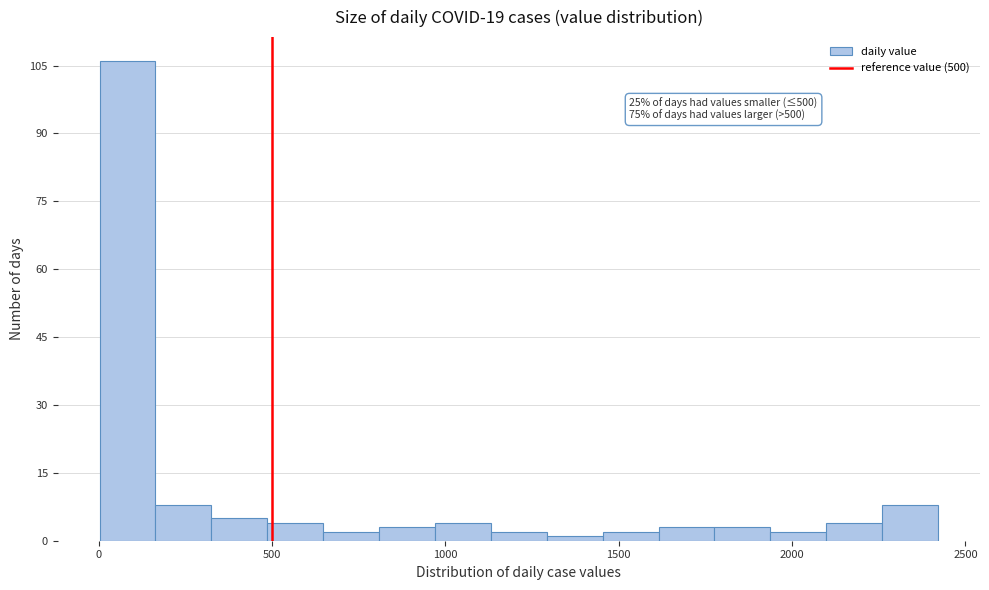

Read against the x-axis, roughly where is the centre of the tallest bar?

100